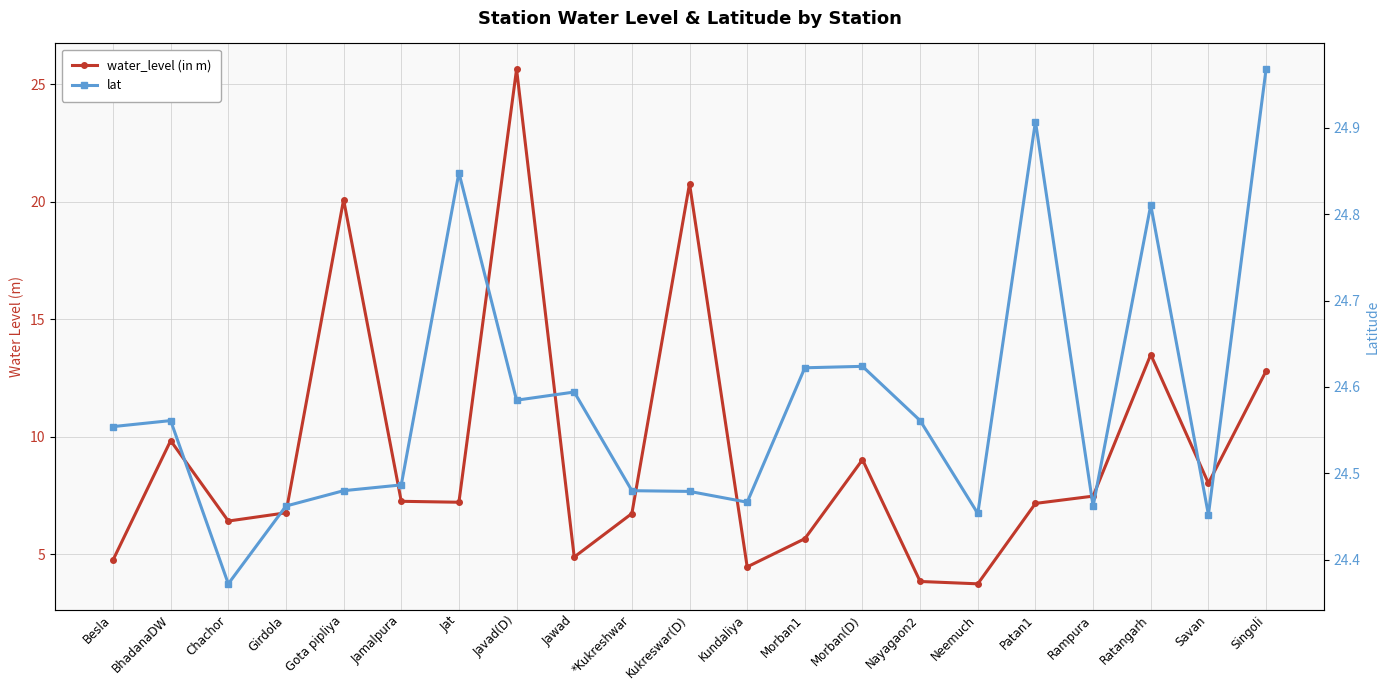

At how many categories does at least one series exceed 5?

21